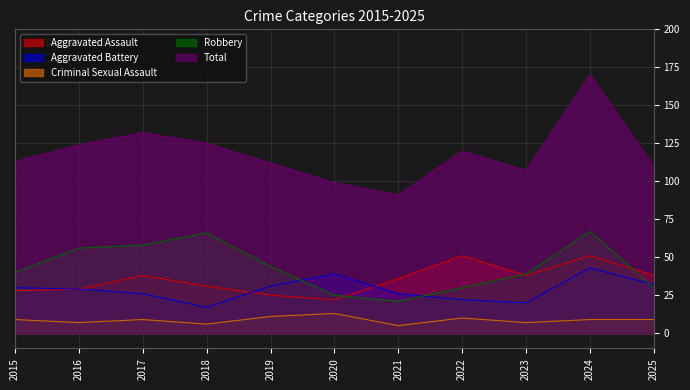

Reading left to right, list all the values displayed in this chart.

Aggravated Assault: 28	29	38	31	25	22	36	51	38	51	38
Aggravated Battery: 30	29	26	17	31	39	26	22	20	43	32
Criminal Sexual Assault: 9	7	9	6	11	13	5	10	7	9	9
Robbery: 40	56	58	66	44	25	21	30	39	67	30
Total: 113	124	132	125	112	99	91	120	107	170	110